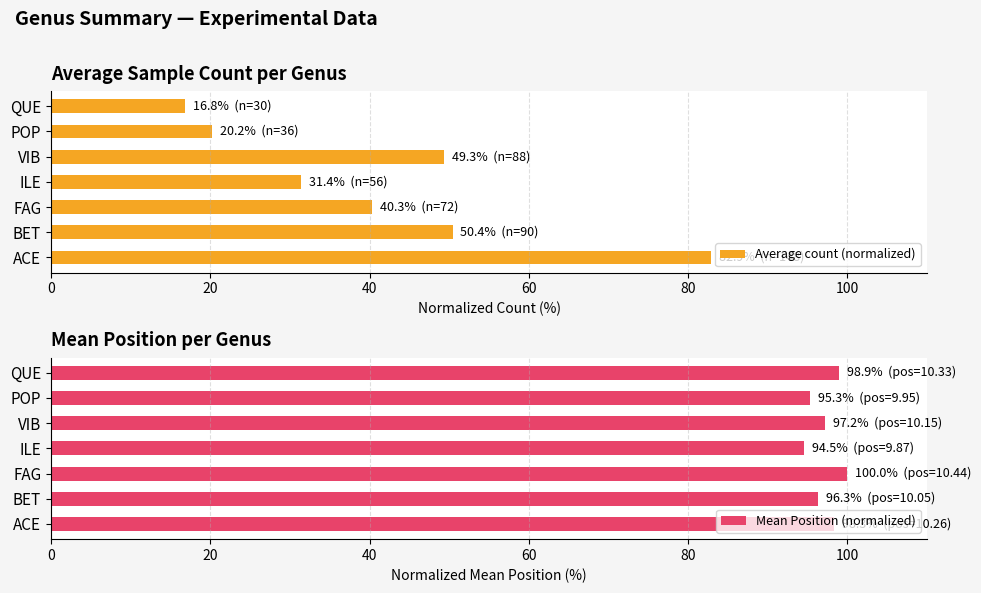

How many groups of bars are there?

7